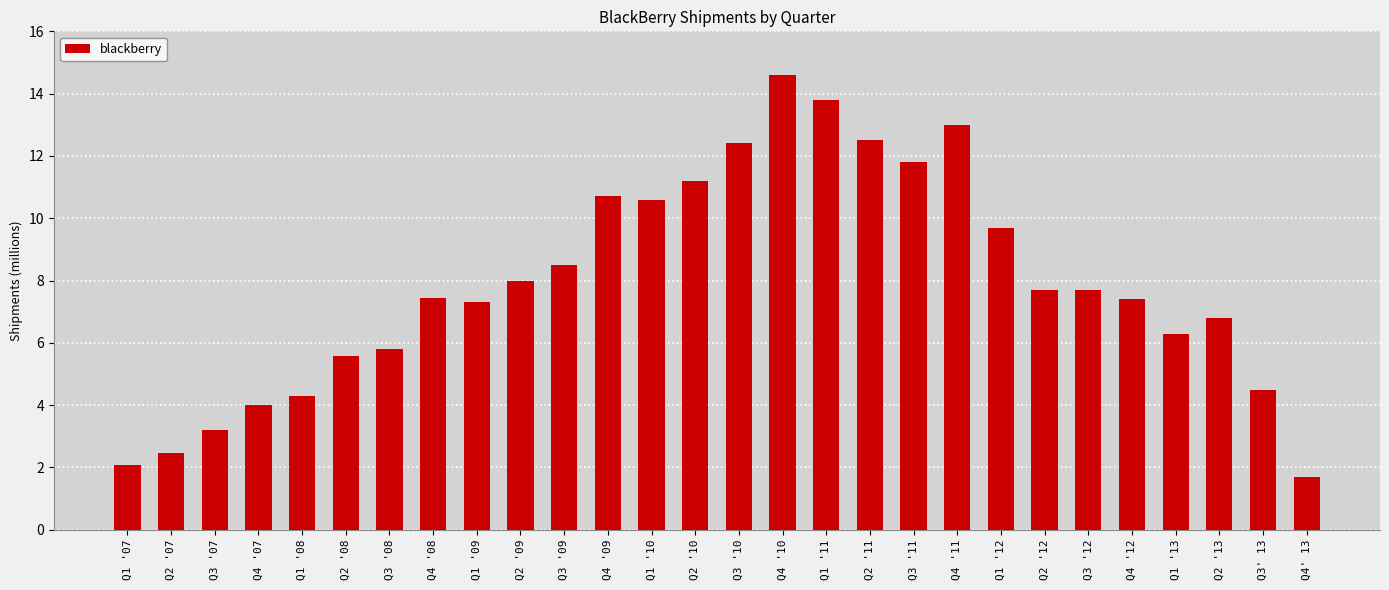

What is the value of the 11th bar from the left?

8.5